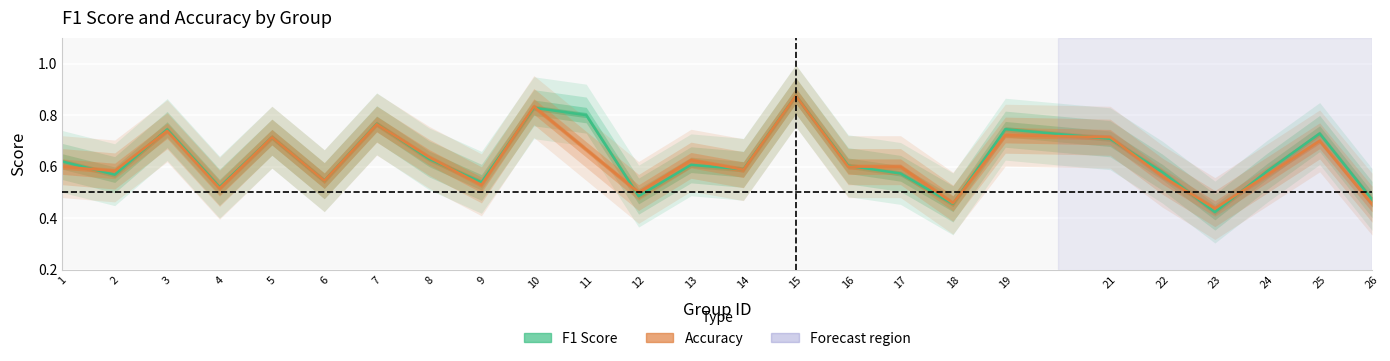

How many lines are shown in the chart?

2